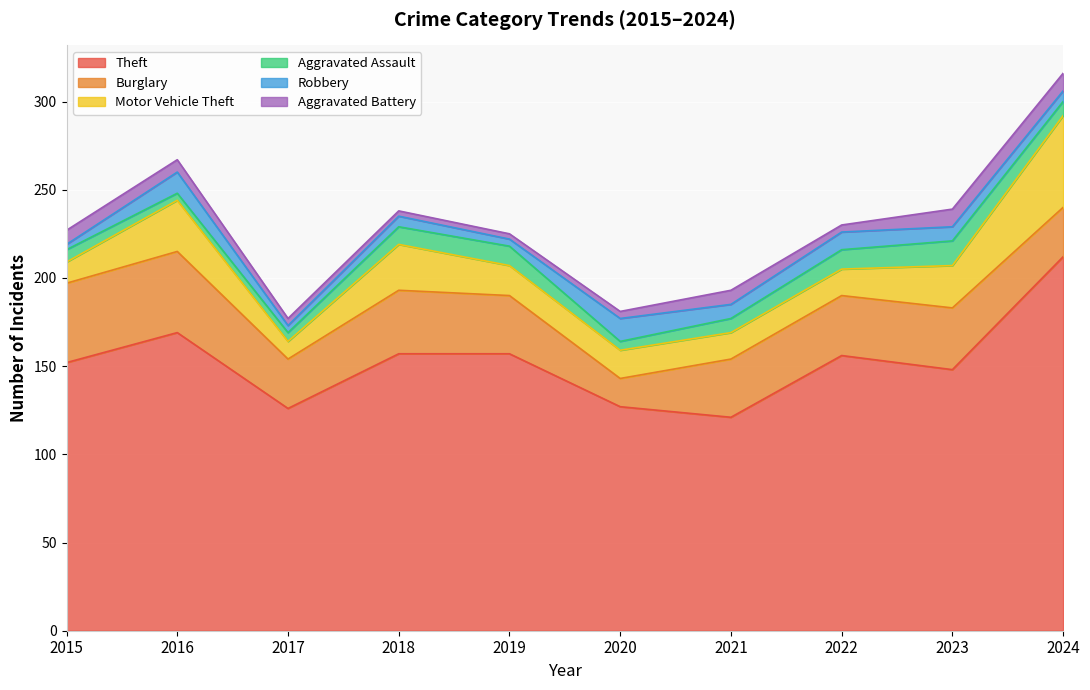

True or false: Motor Vehicle Theft and Aggravated Battery cross at least once.

False